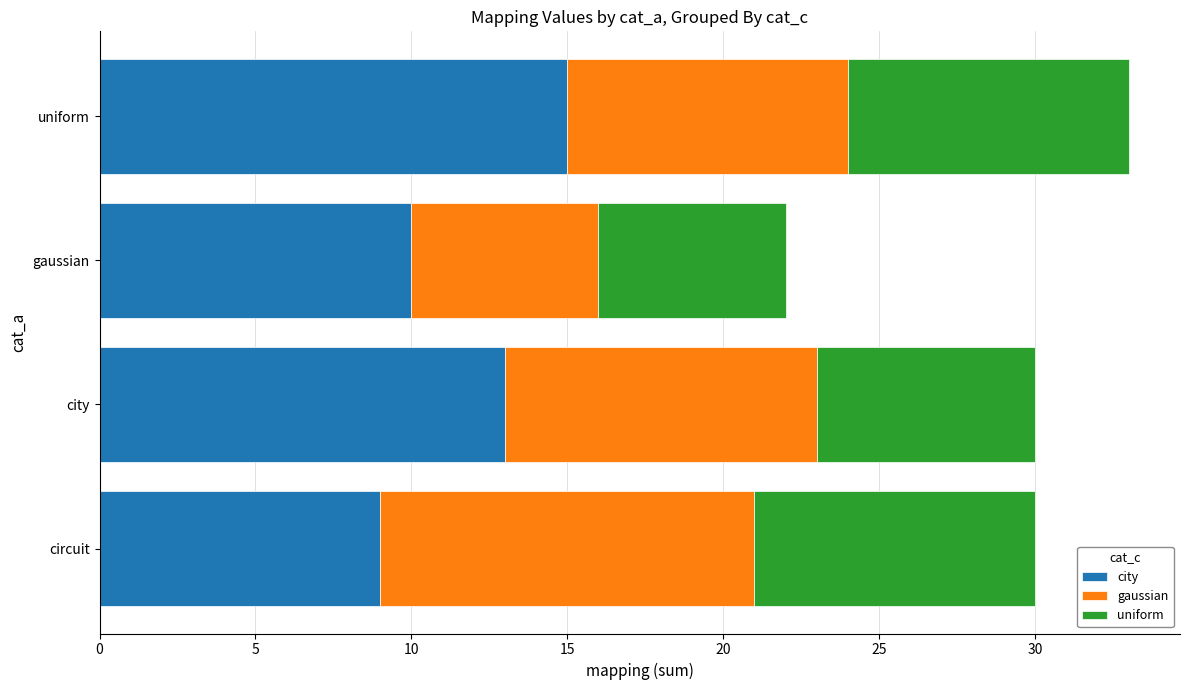

At which category is the sum across all series the highest?

uniform